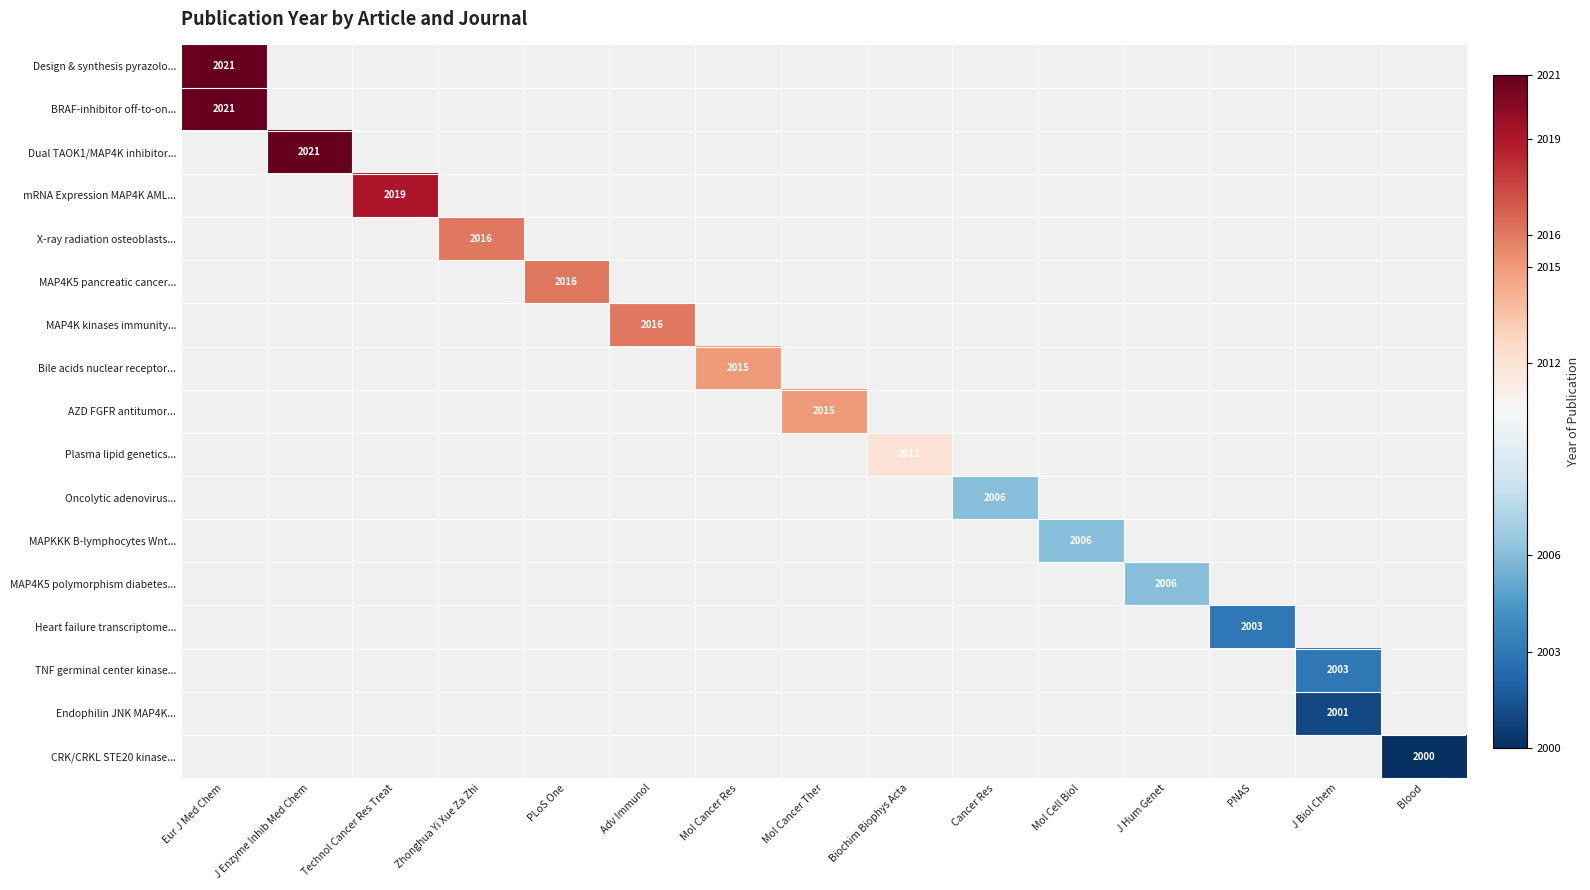

True or false: Oncolytic adenovirus... has a value of 2006 at Cancer Res.

True